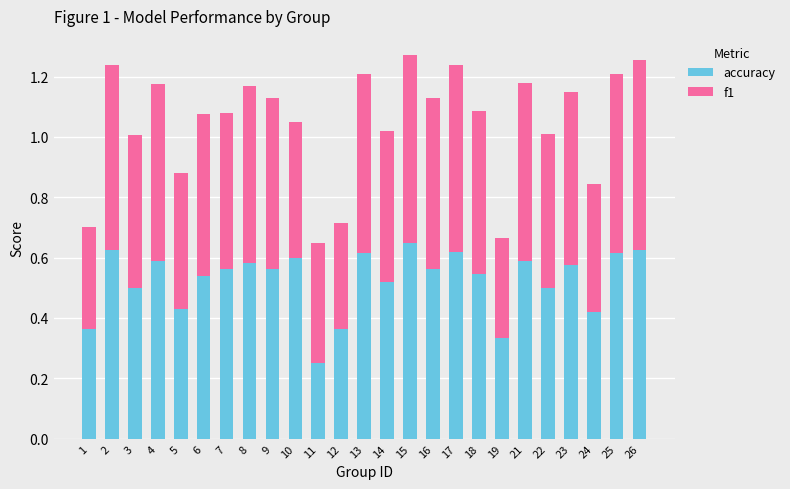

What is the total value across all series at 14?

1.0